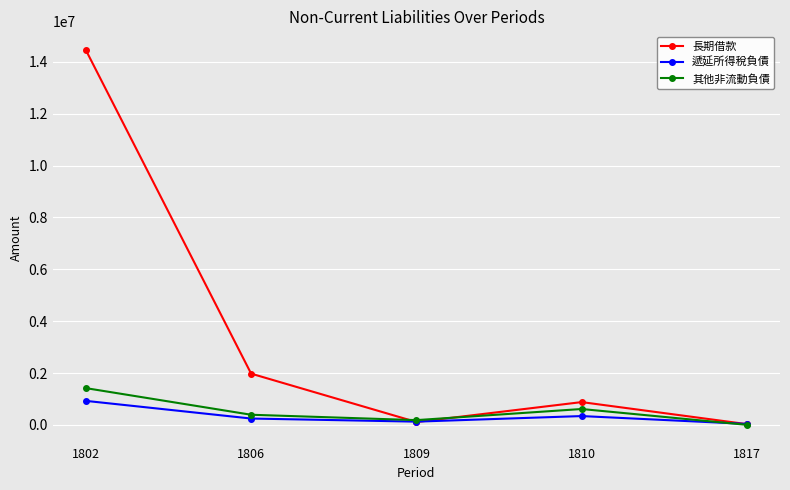

How many values in the 遞延所得稅負債 series are below 247251?

2